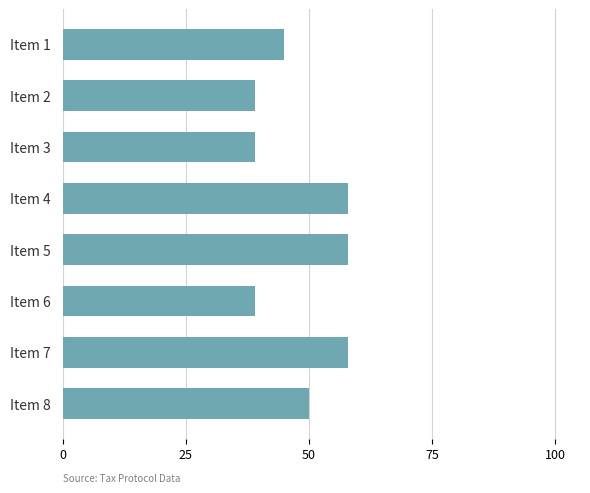

What is the value of the 3rd bar from the top?

39.0